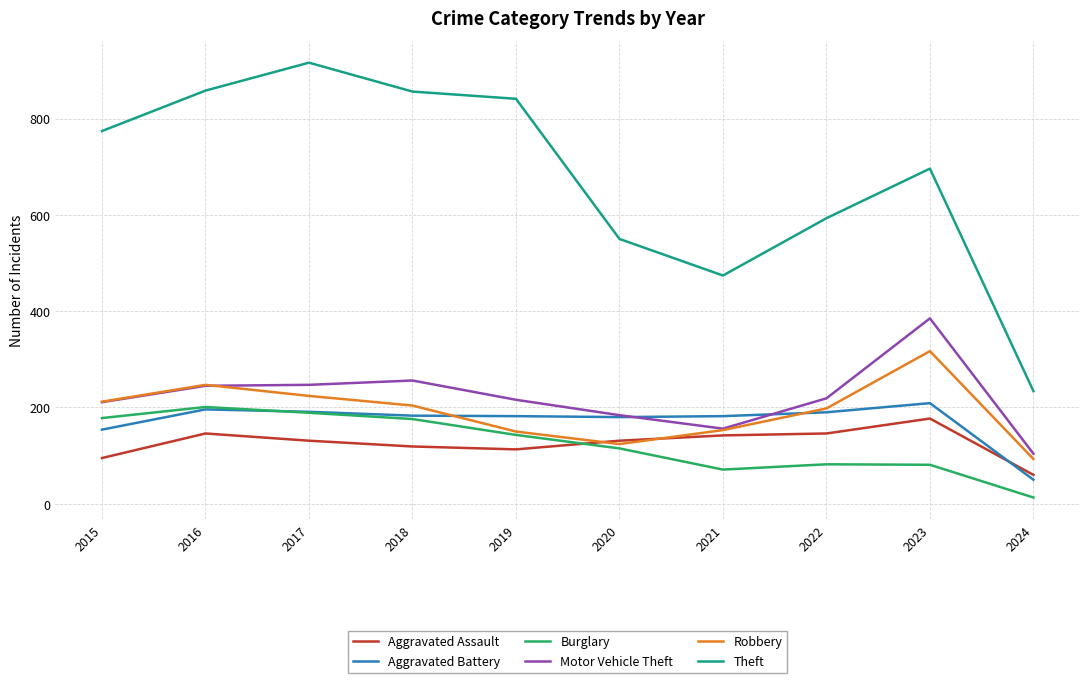

What is the sum of all Theft values?

6792